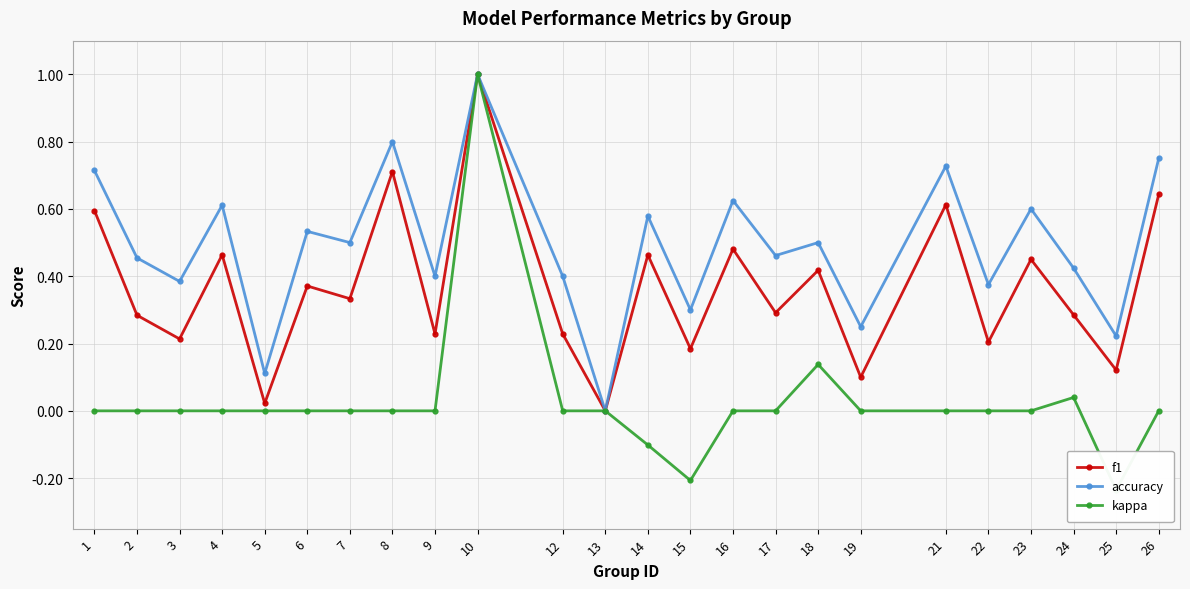

True or false: kappa and f1 cross at least once.

False